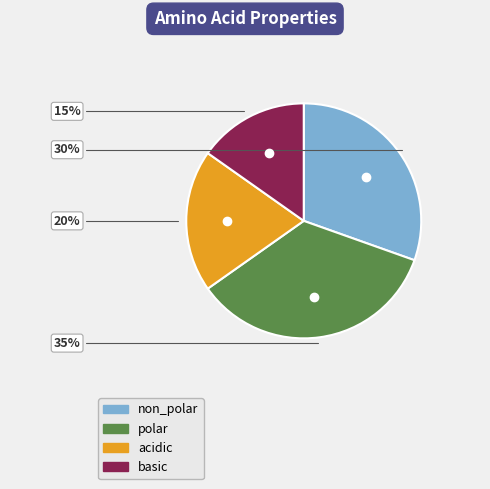

How many slices are in this pie chart?

4